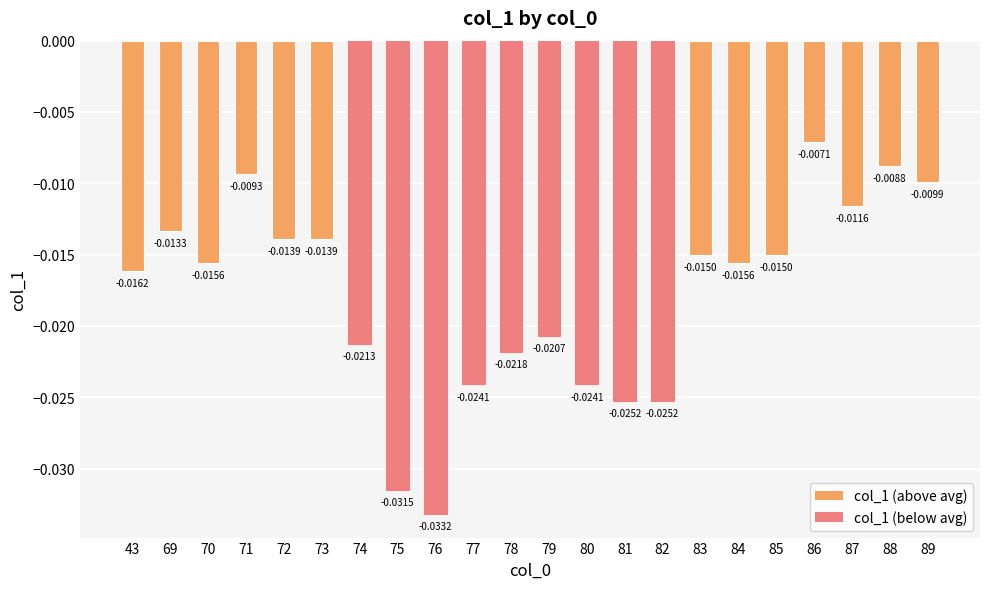

What is the sum of all values?

-0.4